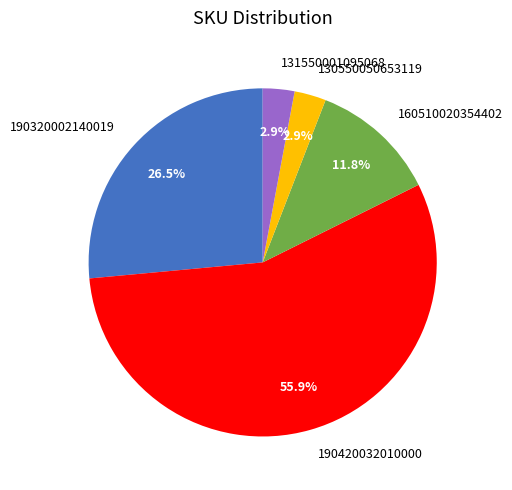

What is the largest slice in the pie chart?

190420032010000